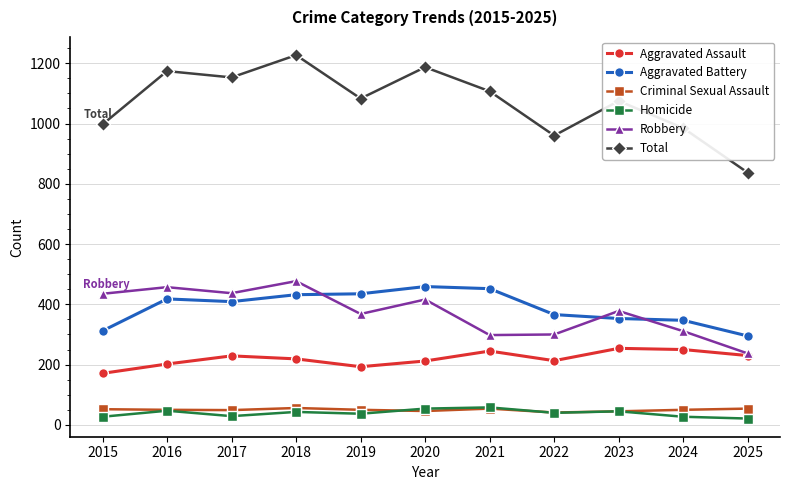

What is the value of the Robbery point at the 6th from the left?

416